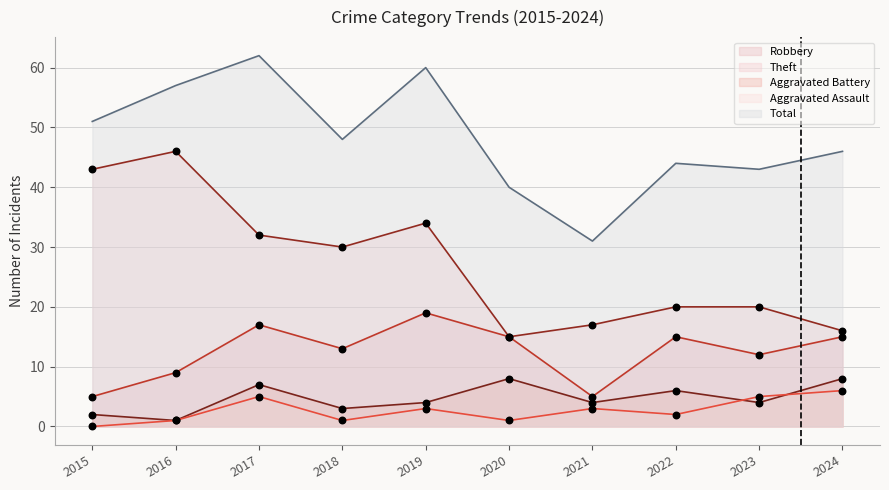

Is the value of Robbery at 2024 greater than the value of Total at 2021?

No